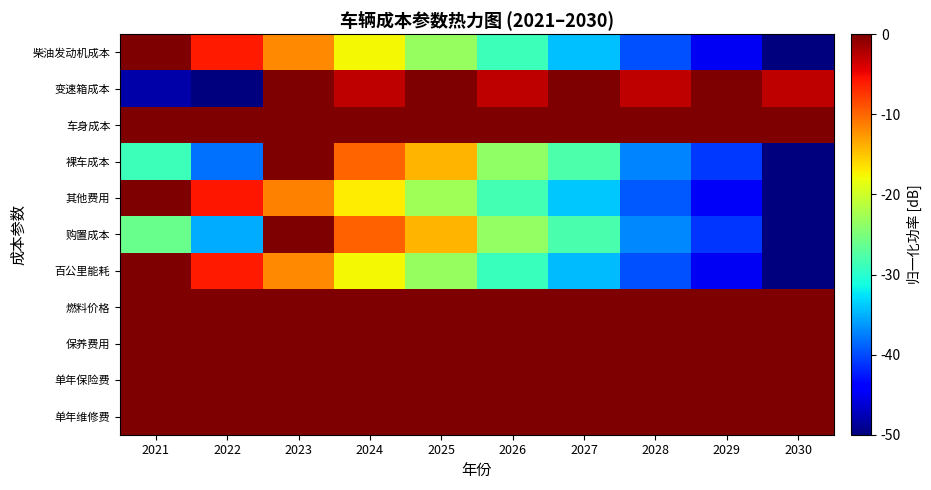

Reading right to left, what are all the values shown in this chart?

柴油发动机成本: 2030=-50.0	2029=-44.9	2028=-39.7	2027=-34.3	2026=-28.9	2025=-23.3	2024=-17.7	2023=-11.9	2022=-6.0	2021=0.0
变速箱成本: 2030=-2.9	2029=0.0	2028=-2.9	2027=-0.0	2026=-2.9	2025=-0.0	2024=-2.9	2023=-0.0	2022=-50.0	2021=-48.1
车身成本: 2030=0.0	2029=0.0	2028=0.0	2027=0.0	2026=0.0	2025=0.0	2024=0.0	2023=0.0	2022=0.0	2021=0.0
裸车成本: 2030=-50.0	2029=-41.0	2028=-37.1	2027=-27.9	2026=-23.8	2025=-14.2	2024=-9.8	2023=0.0	2022=-38.1	2021=-28.9
其他费用: 2030=-50.0	2029=-44.7	2028=-39.3	2027=-33.8	2026=-28.3	2025=-22.8	2024=-17.2	2023=-11.5	2022=-5.8	2021=0.0
购置成本: 2030=-50.0	2029=-41.1	2028=-37.1	2027=-28.0	2026=-23.6	2025=-14.3	2024=-9.7	2023=0.0	2022=-35.2	2021=-26.1
百公里能耗: 2030=-50.0	2029=-44.8	2028=-39.7	2027=-34.4	2026=-28.9	2025=-23.4	2024=-17.6	2023=-11.9	2022=-6.0	2021=0.0
燃料价格: 2030=0.0	2029=0.0	2028=0.0	2027=0.0	2026=0.0	2025=0.0	2024=0.0	2023=0.0	2022=0.0	2021=0.0
保养费用: 2030=0.0	2029=0.0	2028=0.0	2027=0.0	2026=0.0	2025=0.0	2024=0.0	2023=0.0	2022=0.0	2021=0.0
单年保险费: 2030=0.0	2029=0.0	2028=0.0	2027=0.0	2026=0.0	2025=0.0	2024=0.0	2023=0.0	2022=0.0	2021=0.0
单年维修费: 2030=0.0	2029=0.0	2028=0.0	2027=0.0	2026=0.0	2025=0.0	2024=0.0	2023=0.0	2022=0.0	2021=0.0